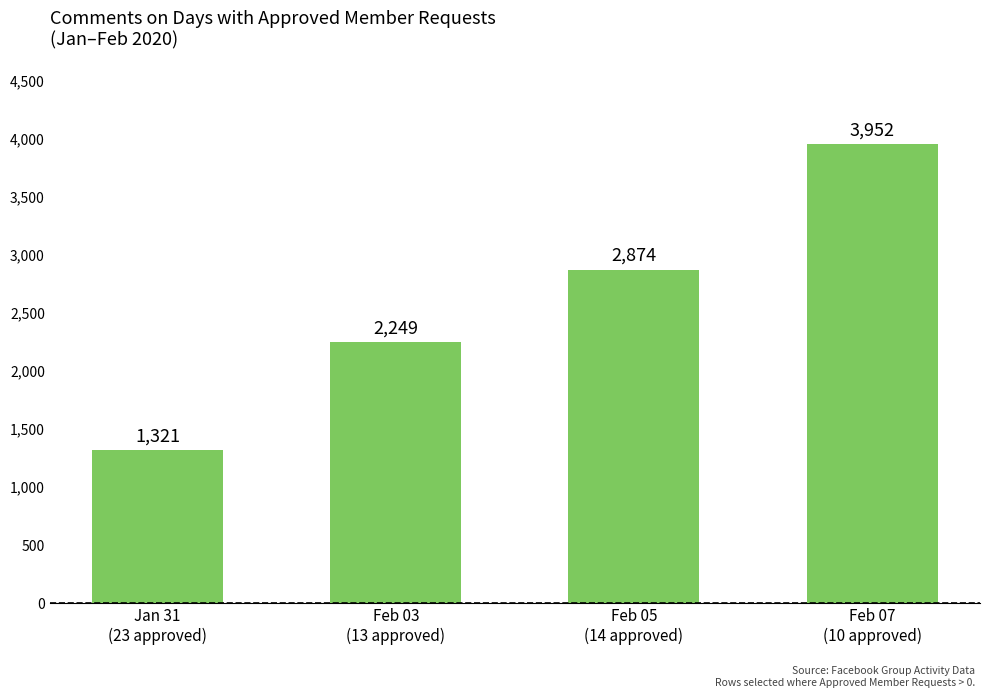

What is the ratio of the value at Feb 03
(13 approved) to the value at Feb 07
(10 approved)?

0.6